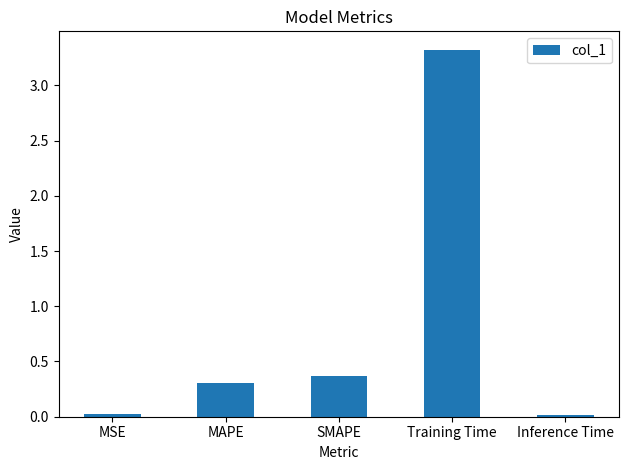

What is the label of the 1st bar from the left?

MSE